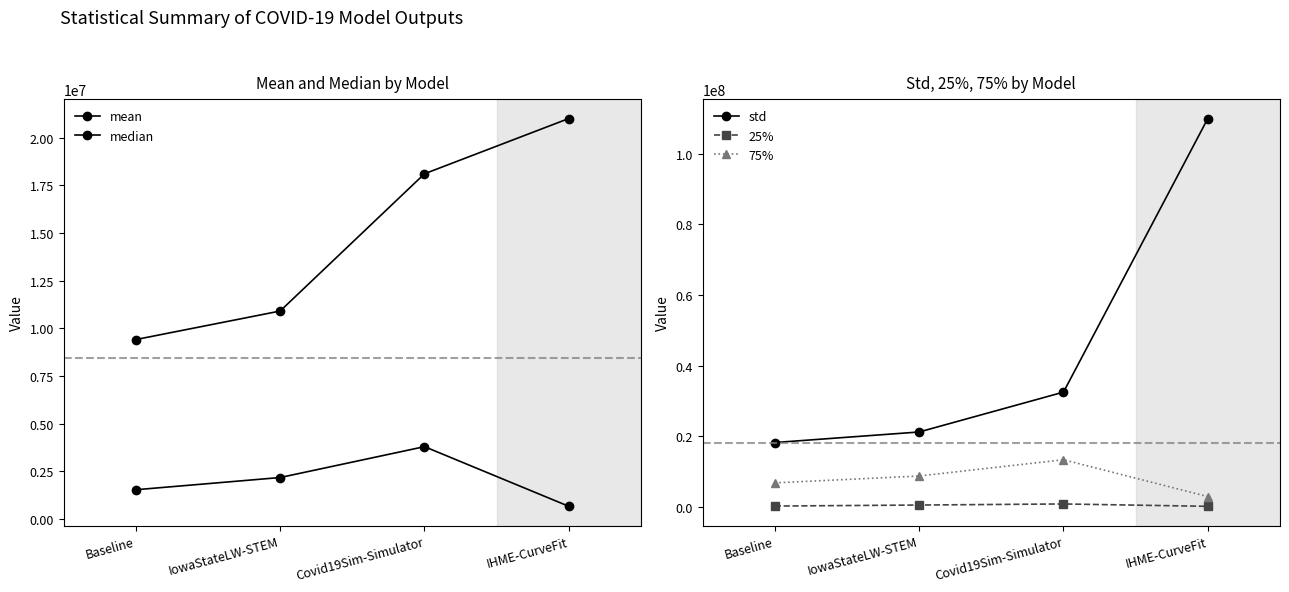

True or false: 75% and median intersect in this chart.

False